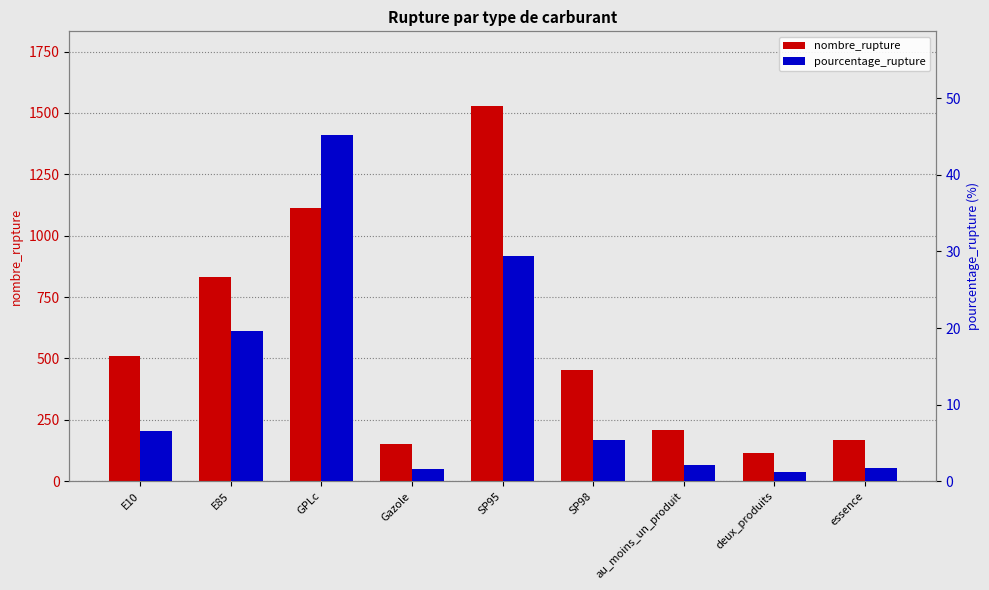

Reading right to left, transcribe all the data shown in this chart.

nombre_rupture: 170.0	114.0	208.0	453.0	1527.0	152.0	1114.0	832.0	509.0
pourcentage_rupture: 1.7	1.2	2.1	5.4	29.4	1.6	45.2	19.6	6.6